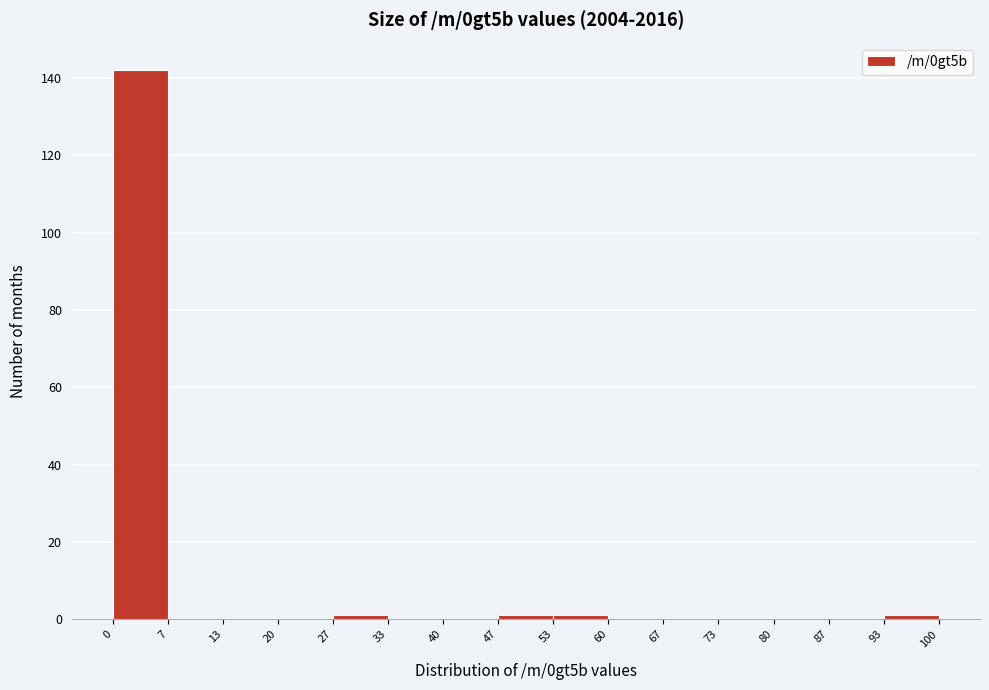

Over which range of the x-axis is the bar tallest?

0 to 7